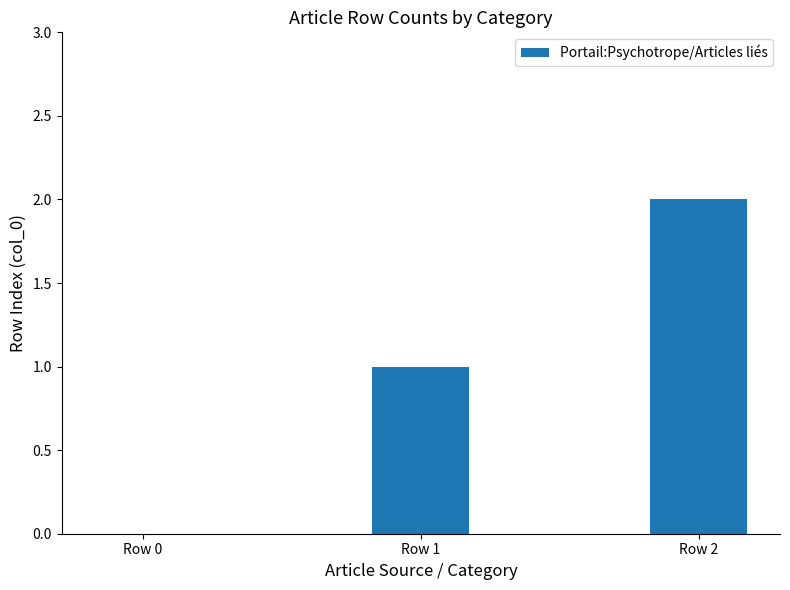

What is the maximum value shown in the chart?

2